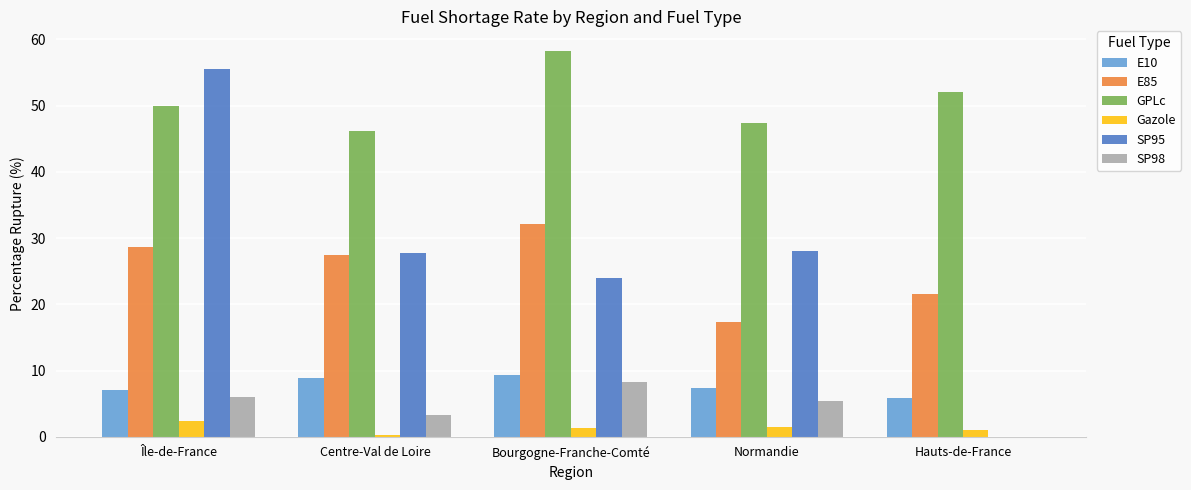

Read the Gazole value at Bourgogne-Franche-Comté.

1.4